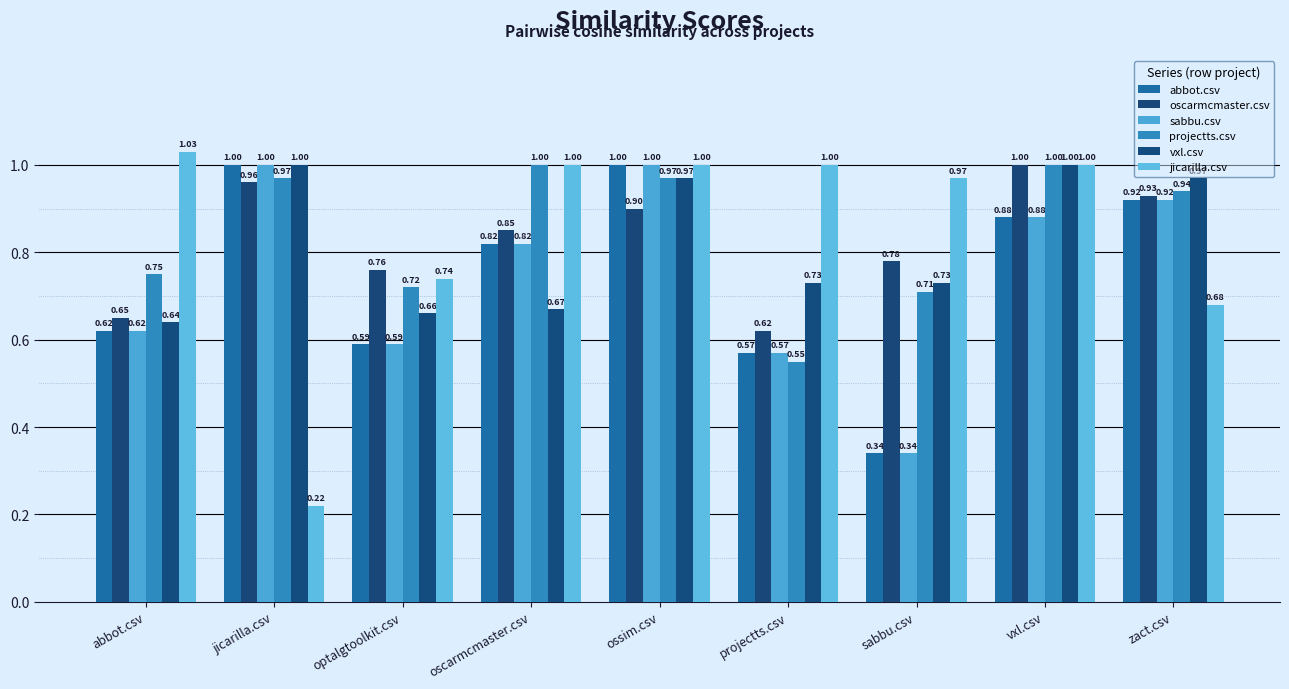

How many data points does each series have?

9